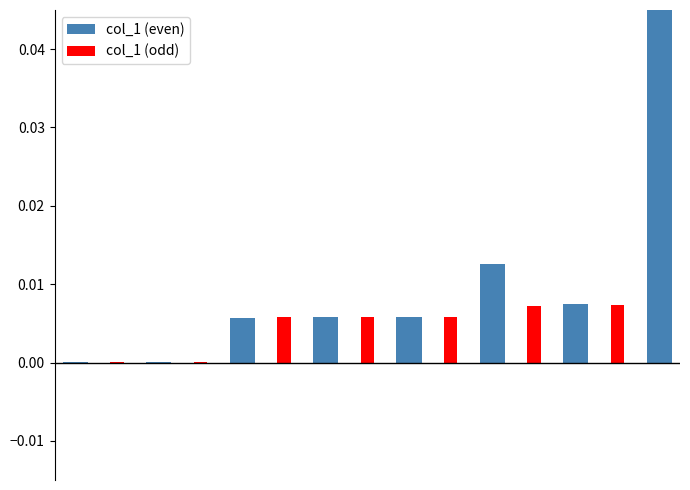

What are all the series names shown in the legend?

col_1 (even), col_1 (odd)